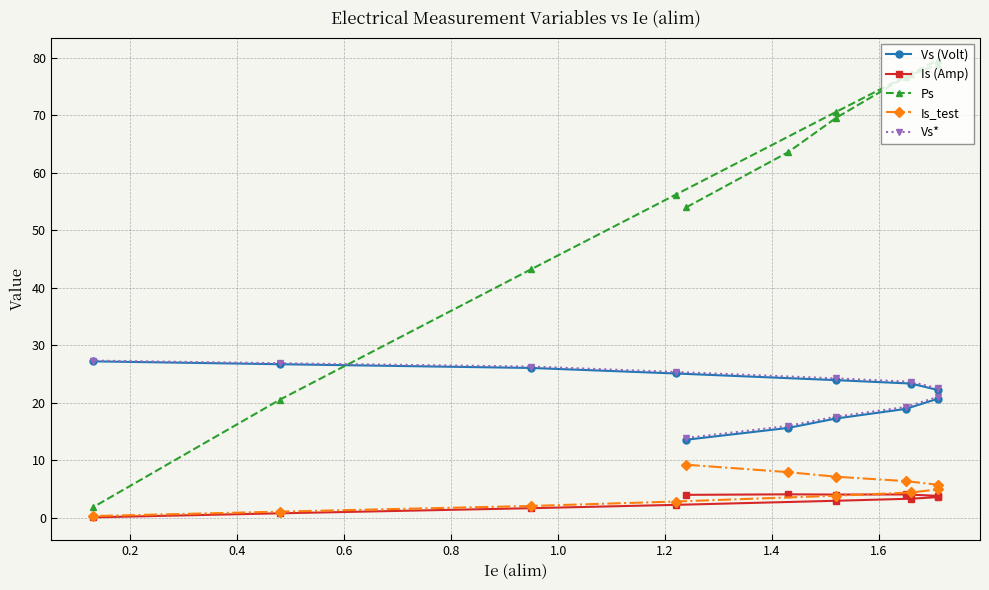

The Vs (Volt) series shows 34.4 at 0.8. True or false?

False